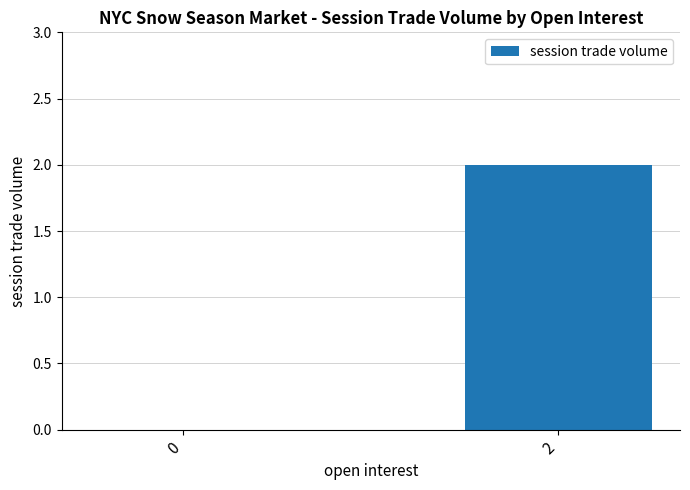

What is the sum of all values?

2